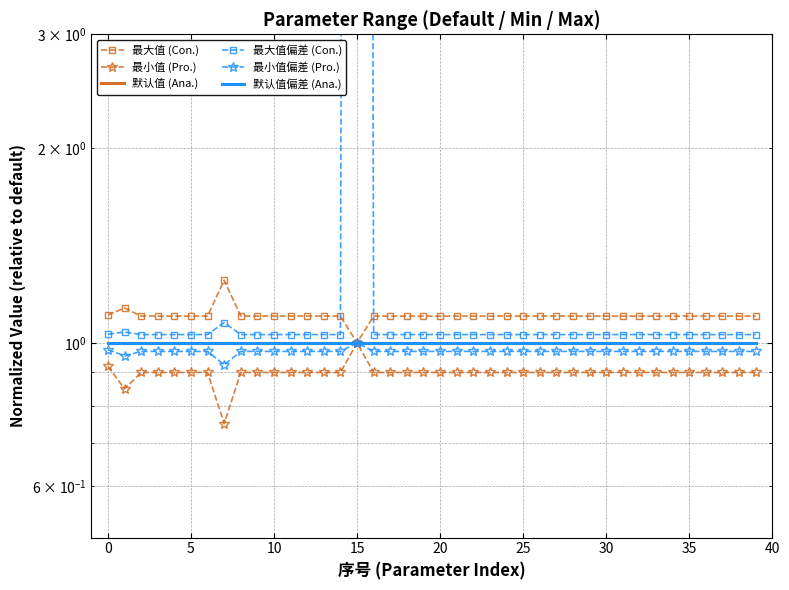

What is the value of the 最小值偏差 (Pro.) point at the 20th from the left?

1.0